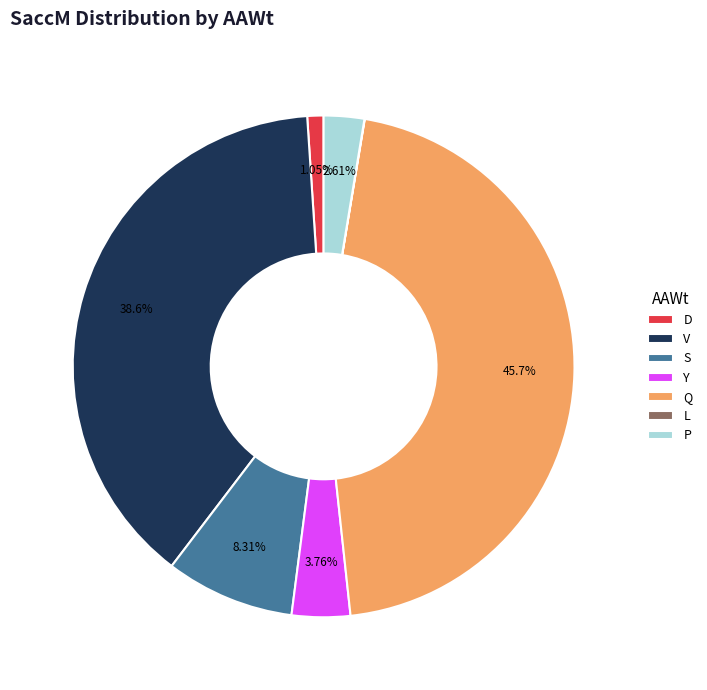

Is there any slice that represents more than half of the pie?

No